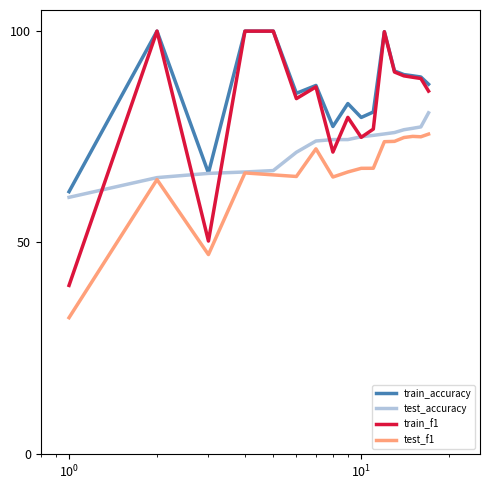

Which series has the widest spread of values?

train_f1